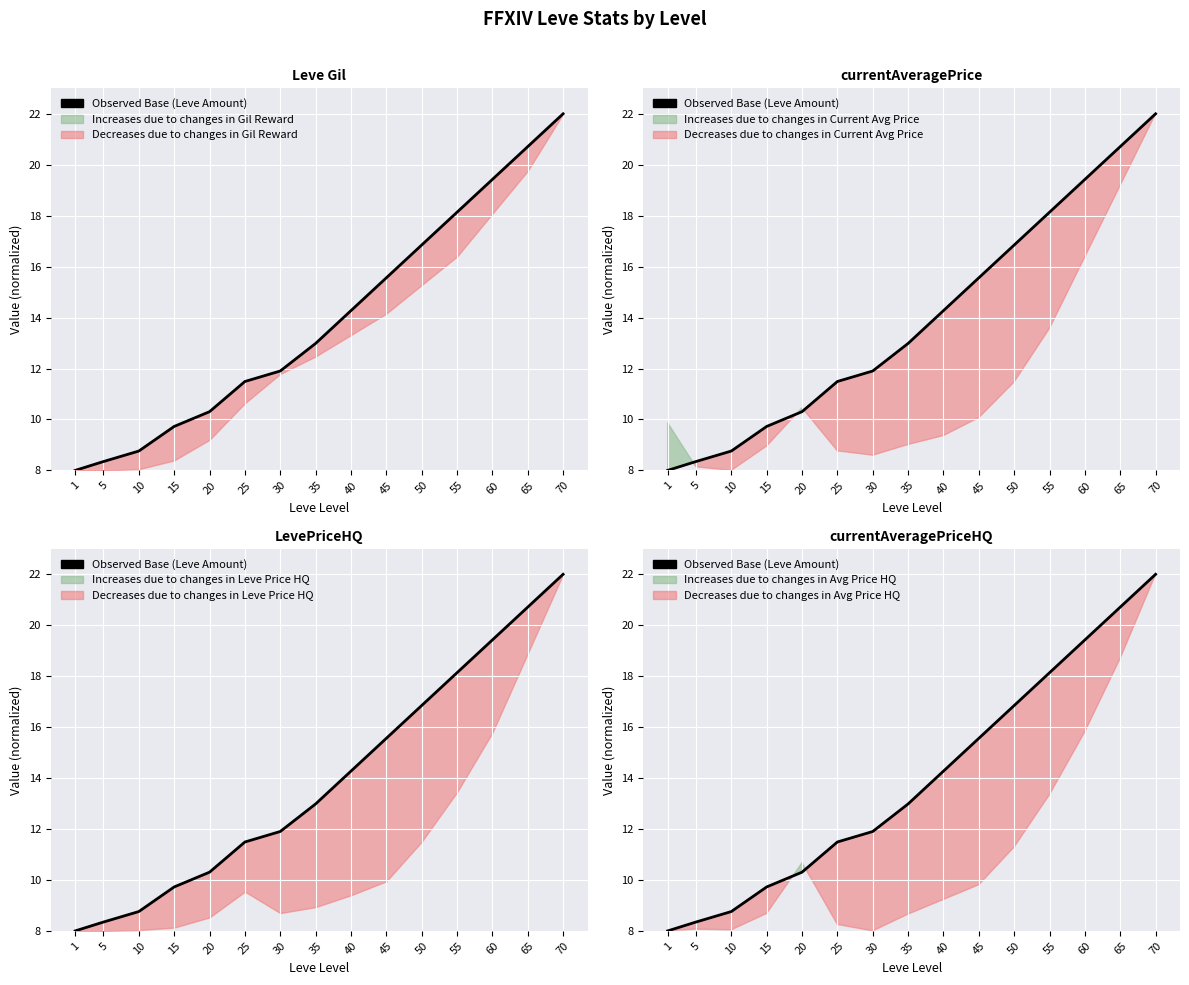

Is it true that the value at 1 is 8.0?

True